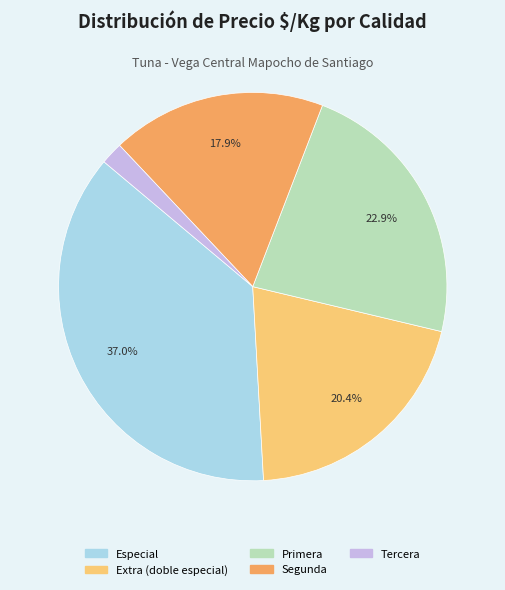

Is there any slice that represents more than half of the pie?

No